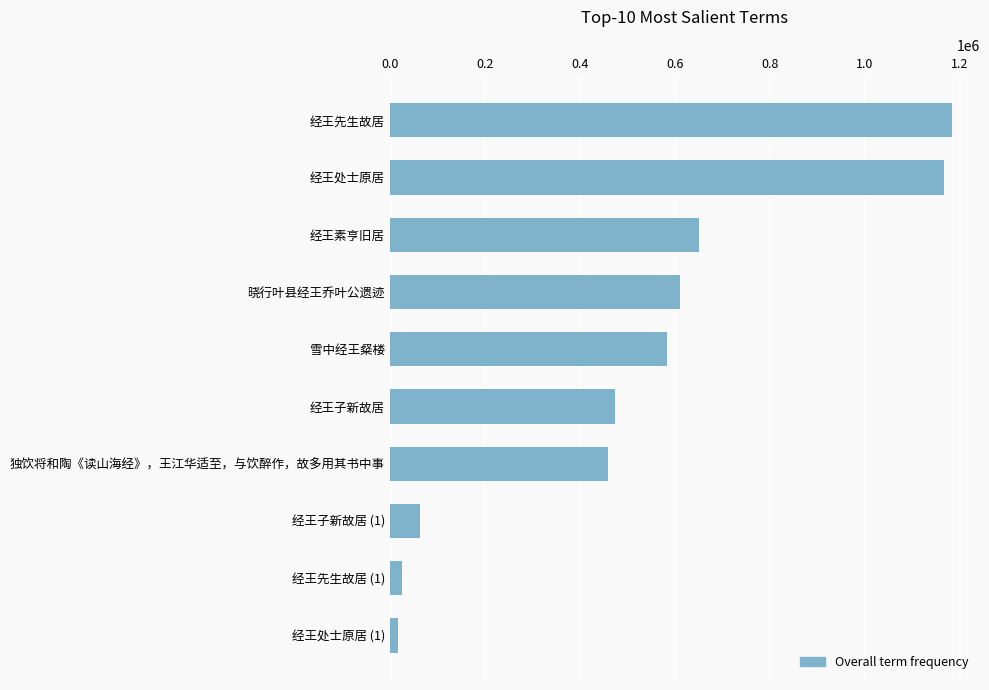

Is it true that the value at 经王子新故居 is 474328?

True